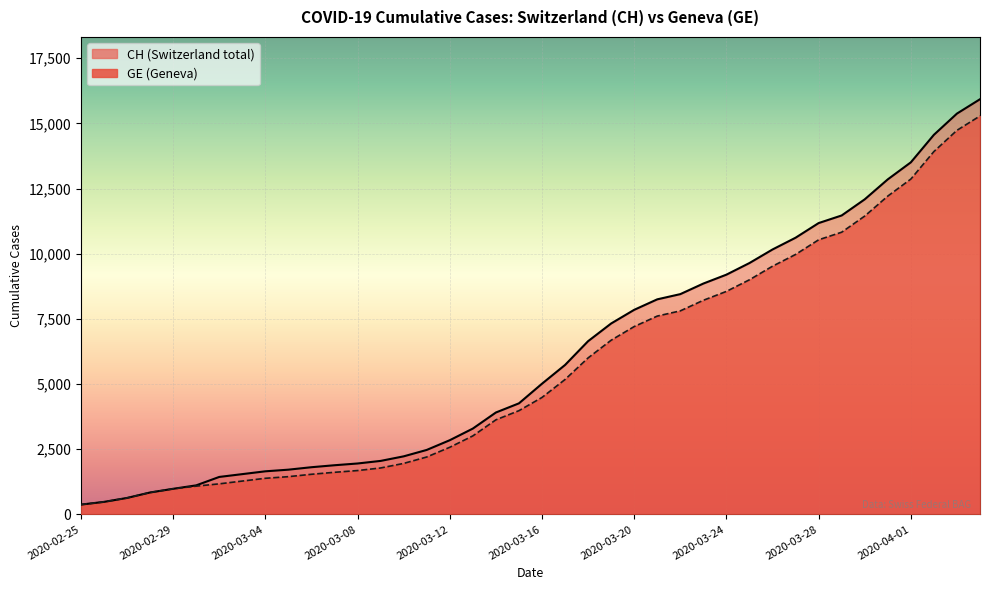

What is the maximum value shown in the chart?

15926